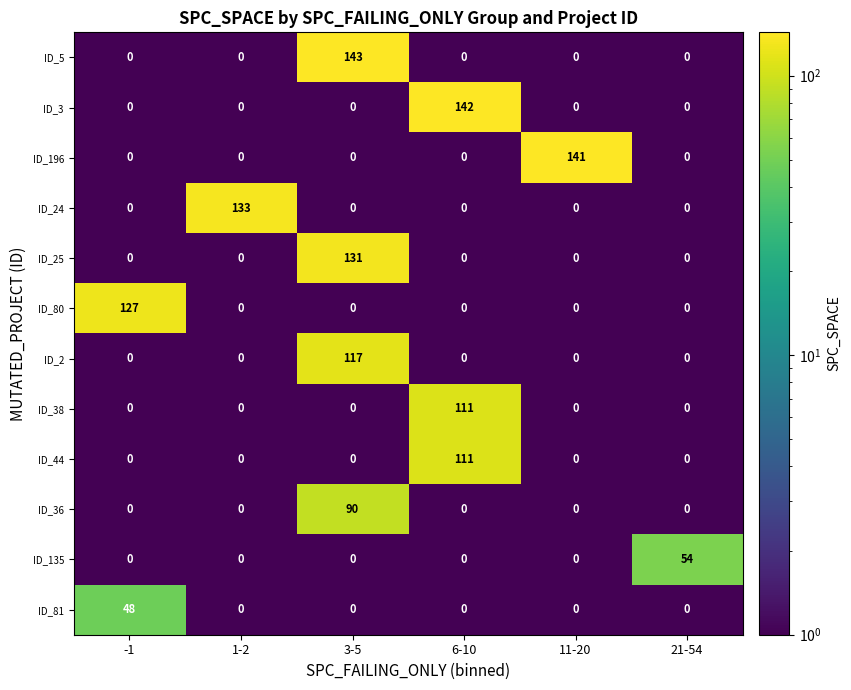

Which series changed the most between 1-2 and 11-20?

ID_196